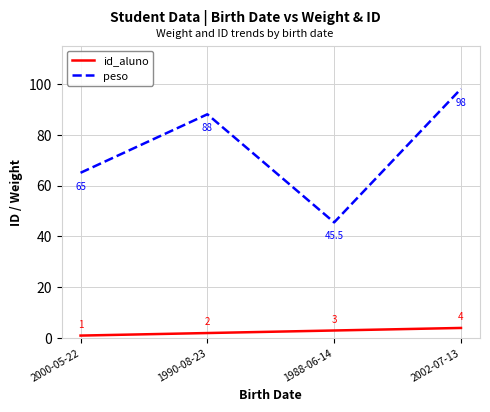

What is the sum of the id_aluno values at 1990-08-23 and 2002-07-13?

6.0